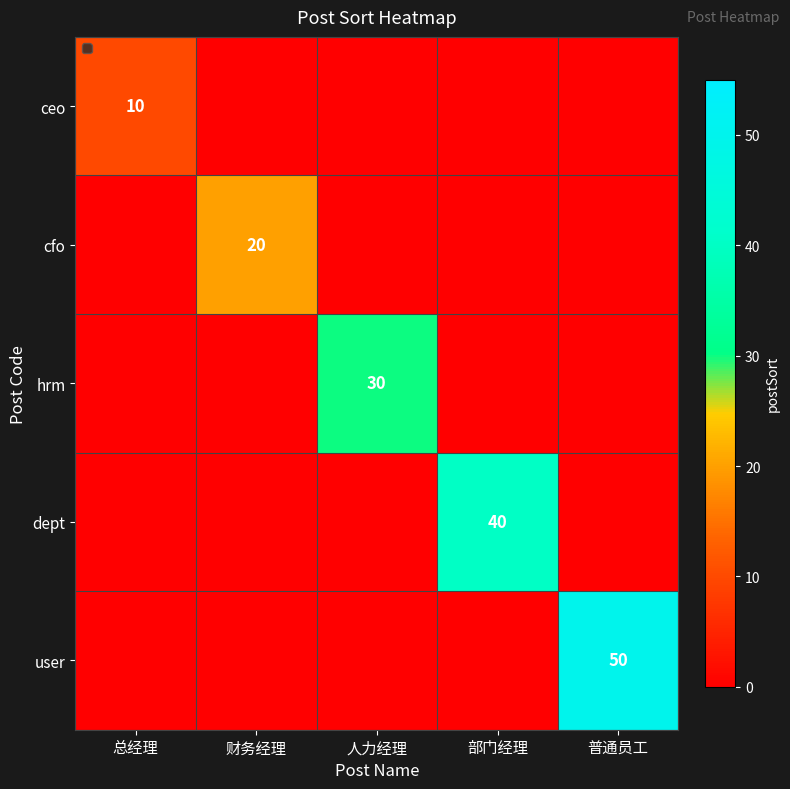

The value of cfo at 财务经理 is 32. True or false?

False